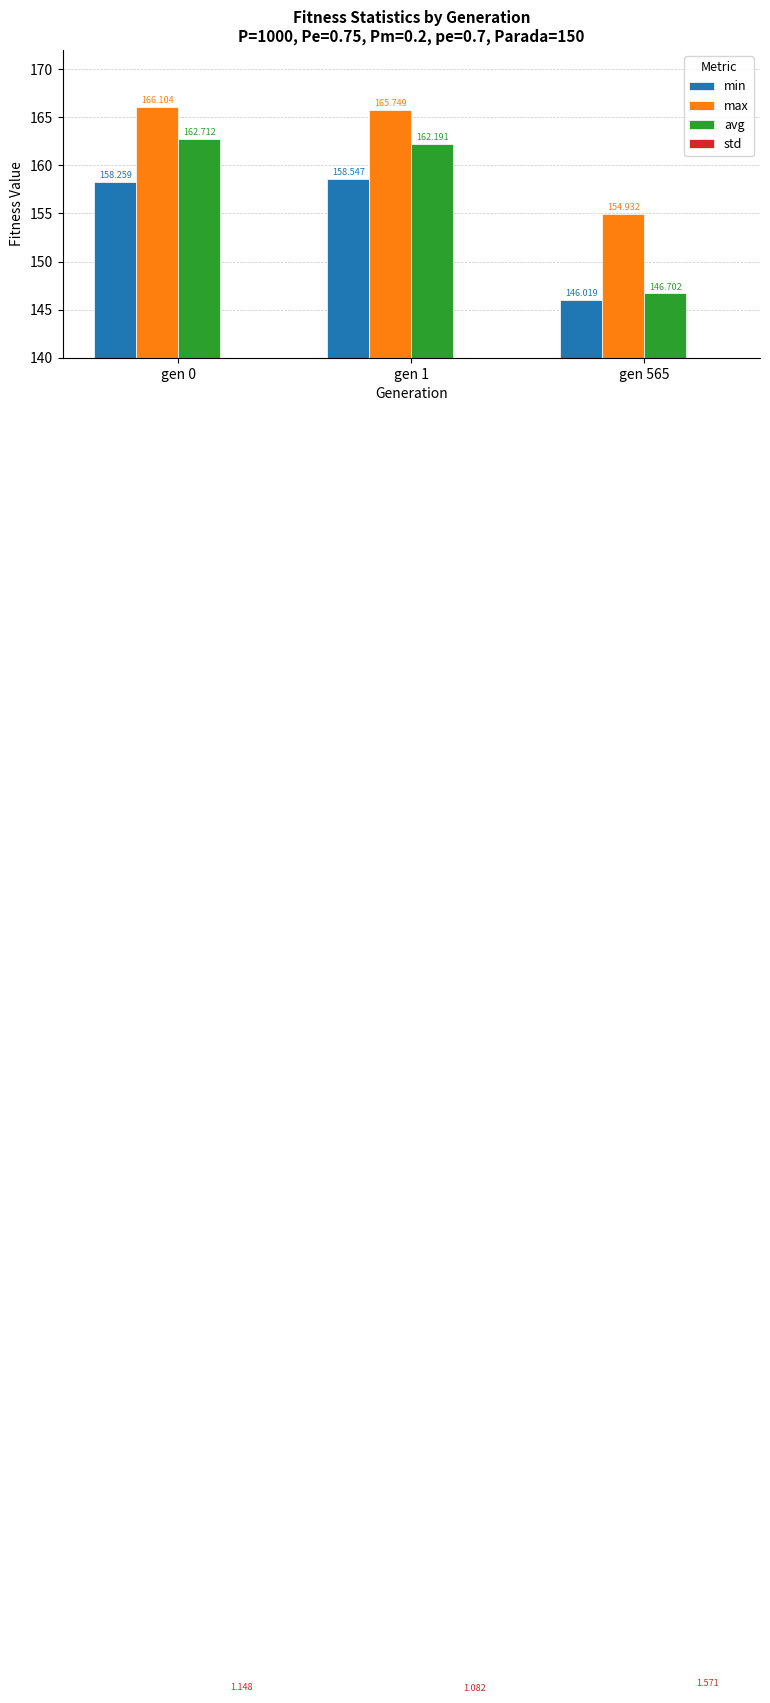

How many groups of bars are there?

3